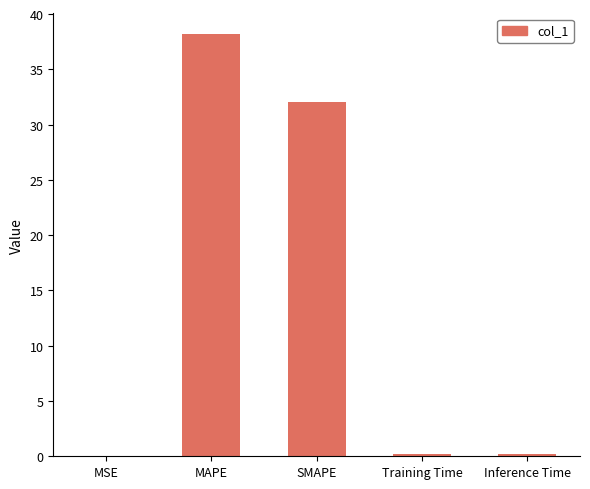

Where is the data nearest to the value 19?

SMAPE